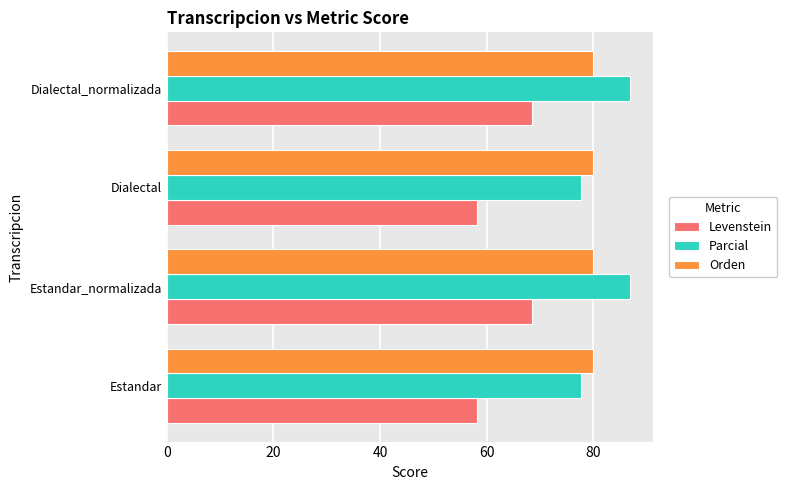

True or false: Levenstein has a value of 97.8 at Estandar_normalizada.

False